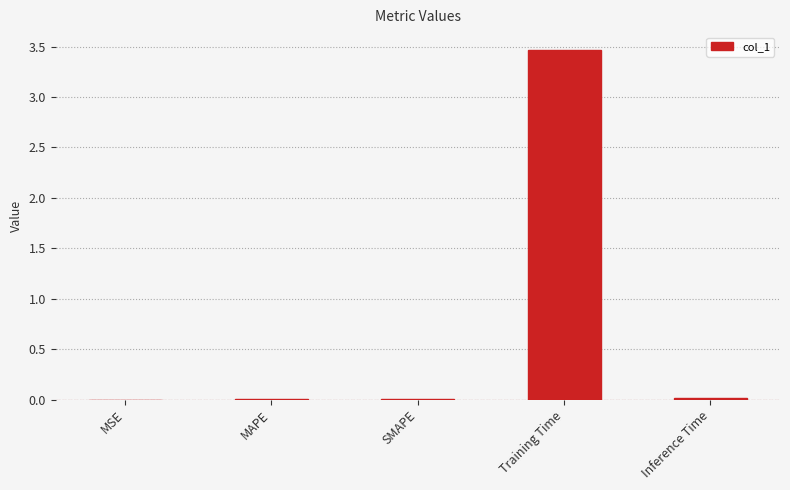

What is the sum of all values?

3.5